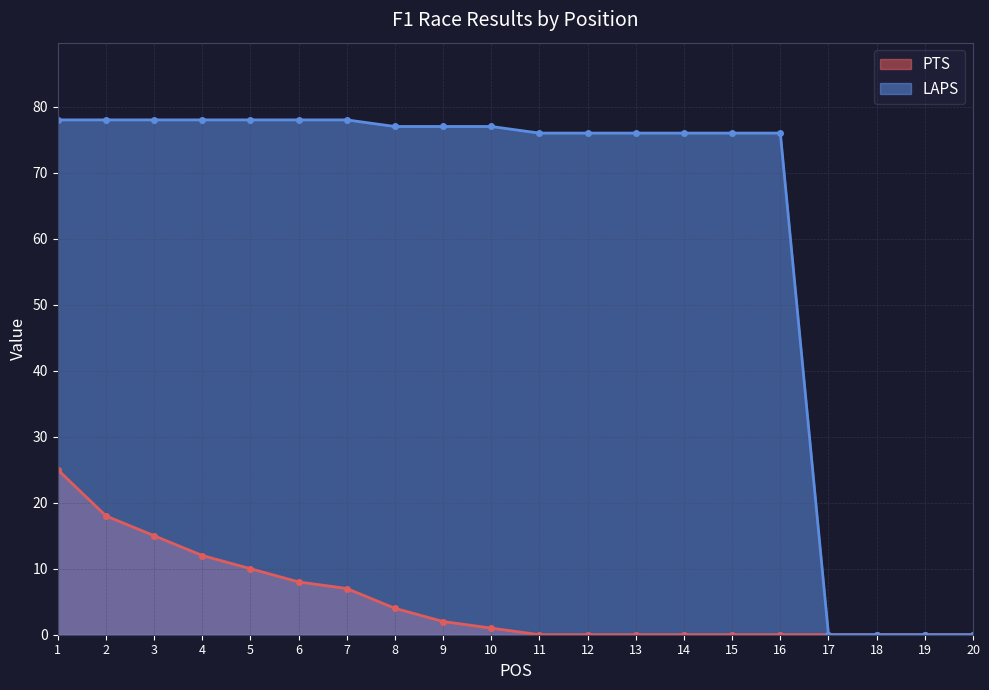

What is the difference between the highest and lowest values at 9?

75